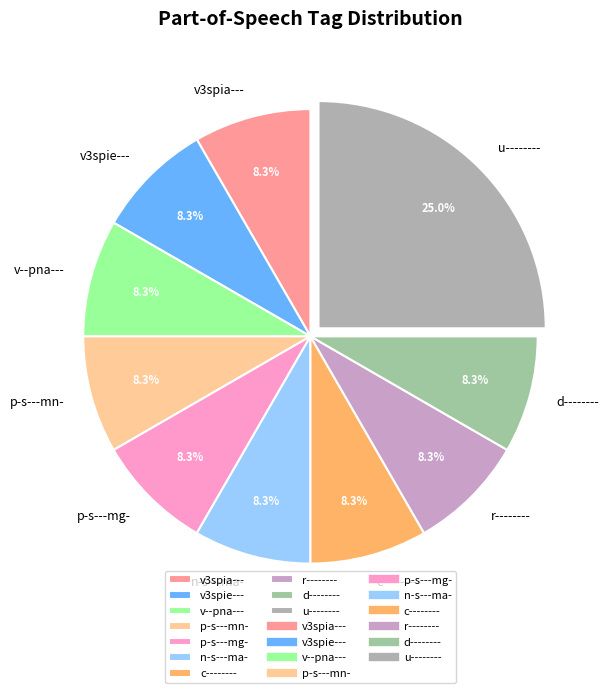

To the nearest percent, what is the difference between the largest and smallest slice percentages?

17%